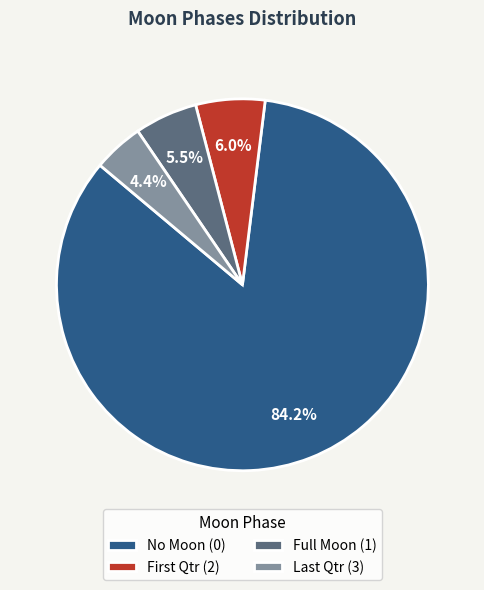

How many slices are in this pie chart?

4